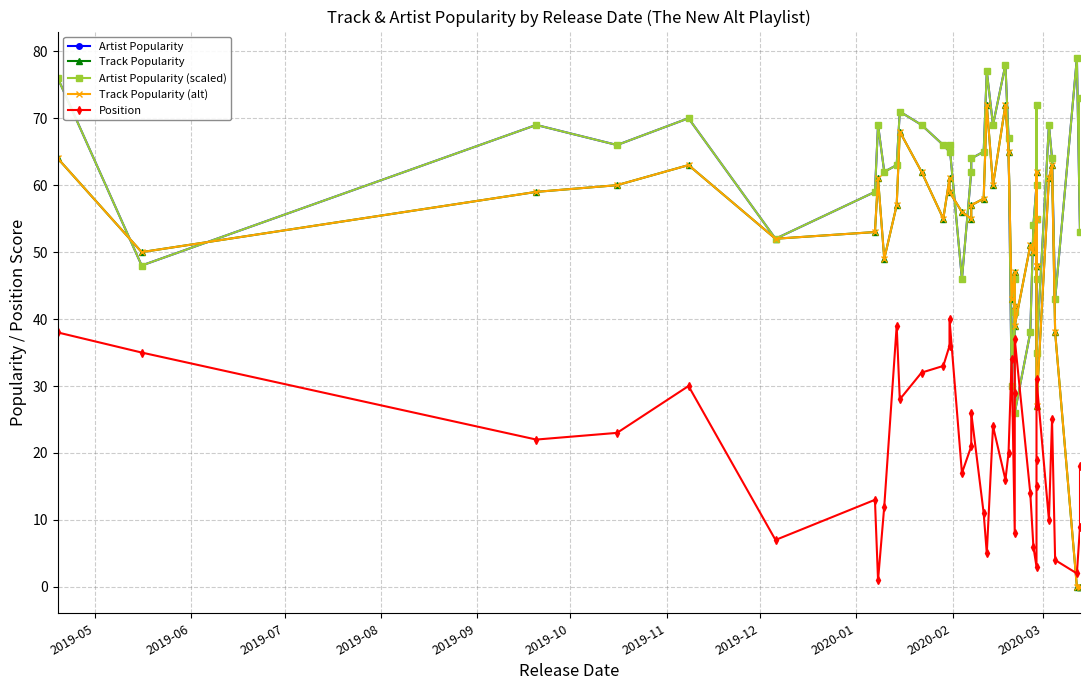

List the series in order of their peak value, lowest first.

Position, Track Popularity, Track Popularity (alt), Artist Popularity, Artist Popularity (scaled)